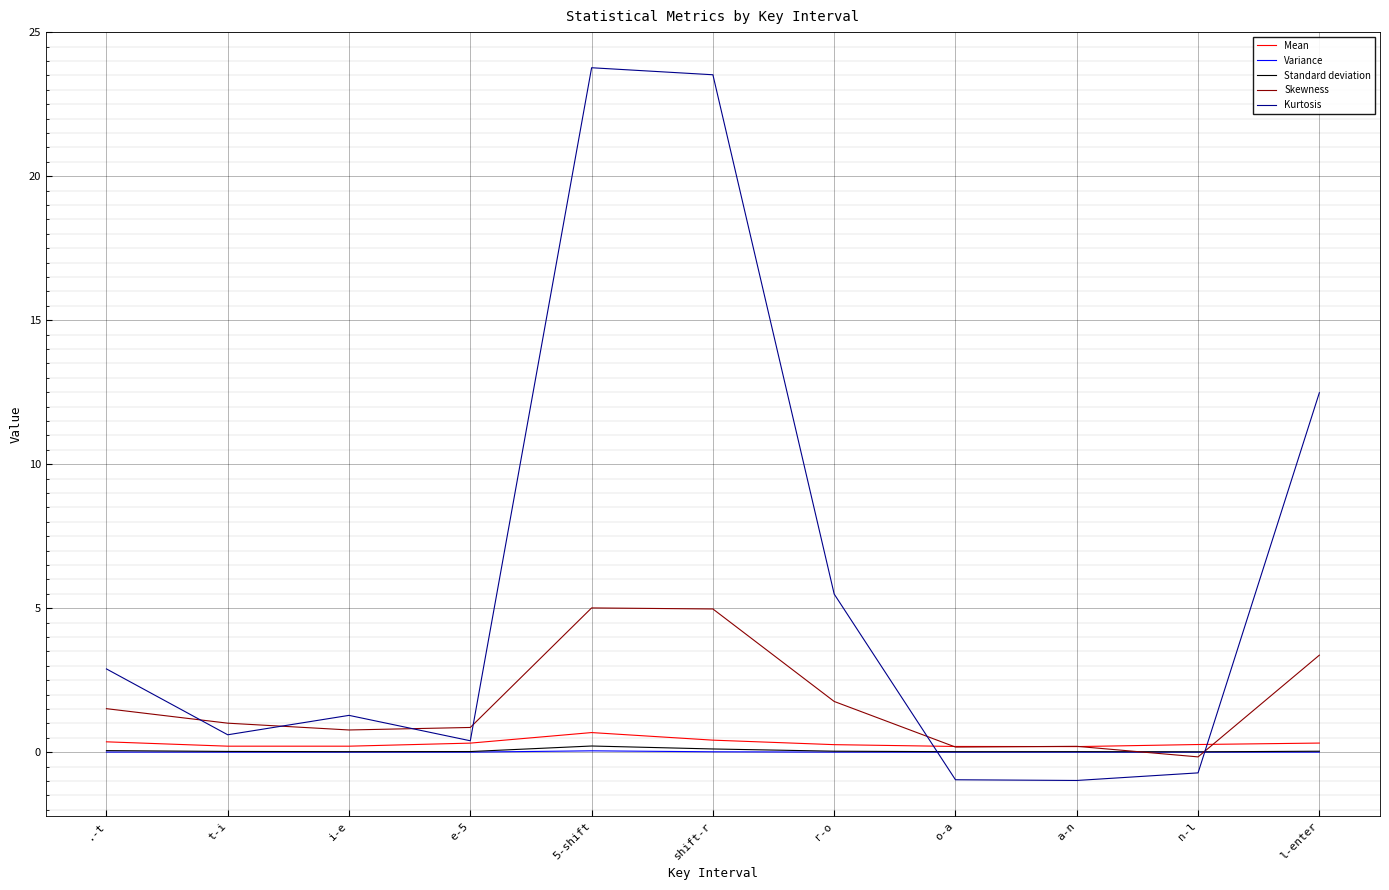

Which series has the widest spread of values?

Kurtosis